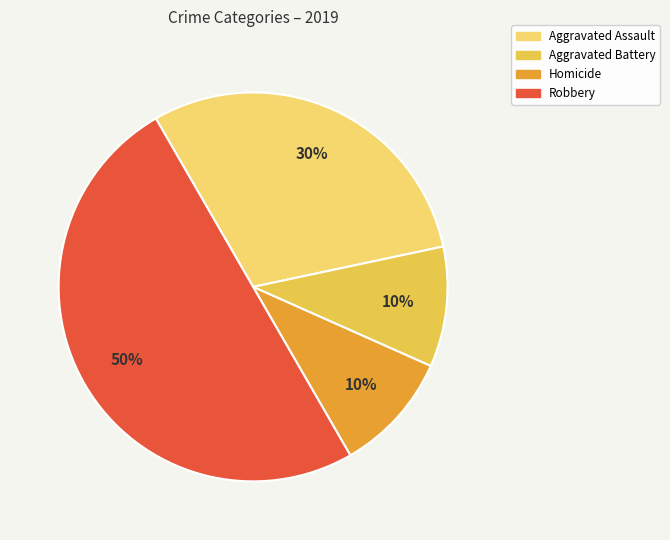

To the nearest percent, what is the difference between the largest and smallest slice percentages?

40%